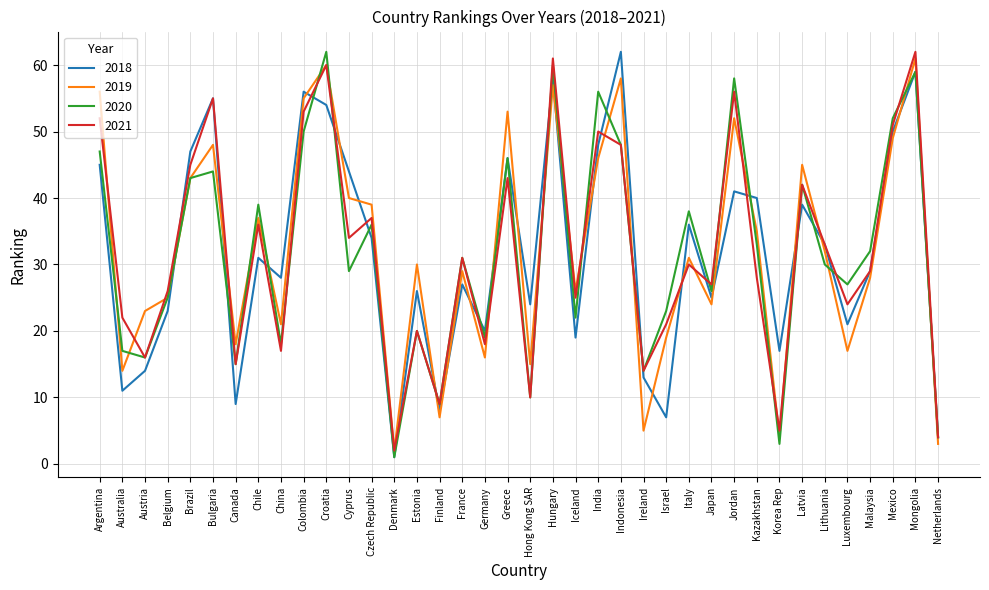

Where do 2019 and 2020 first cross each other?

Argentina and Australia